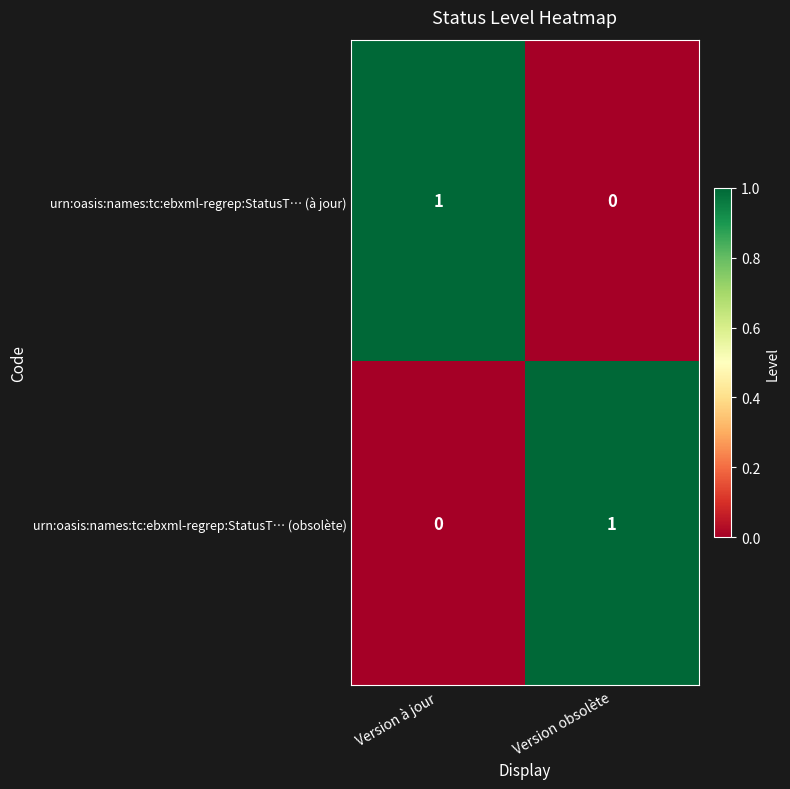

How many distinct data groups are displayed?

2